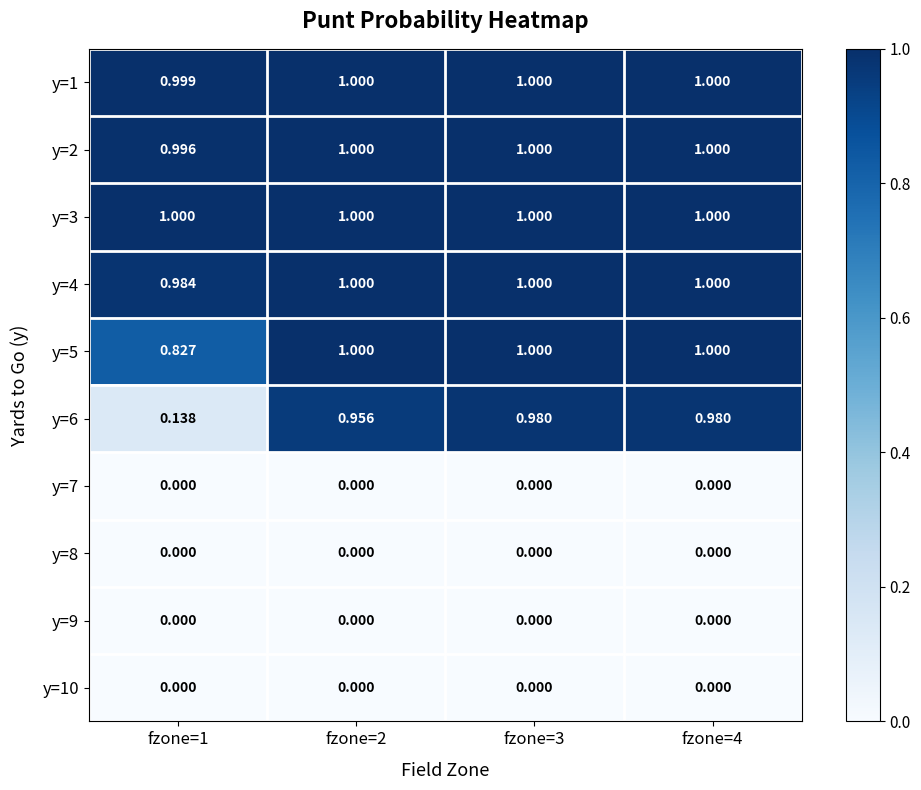

Is the value of y=5 at fzone=4 greater than the value of y=7 at fzone=2?

Yes